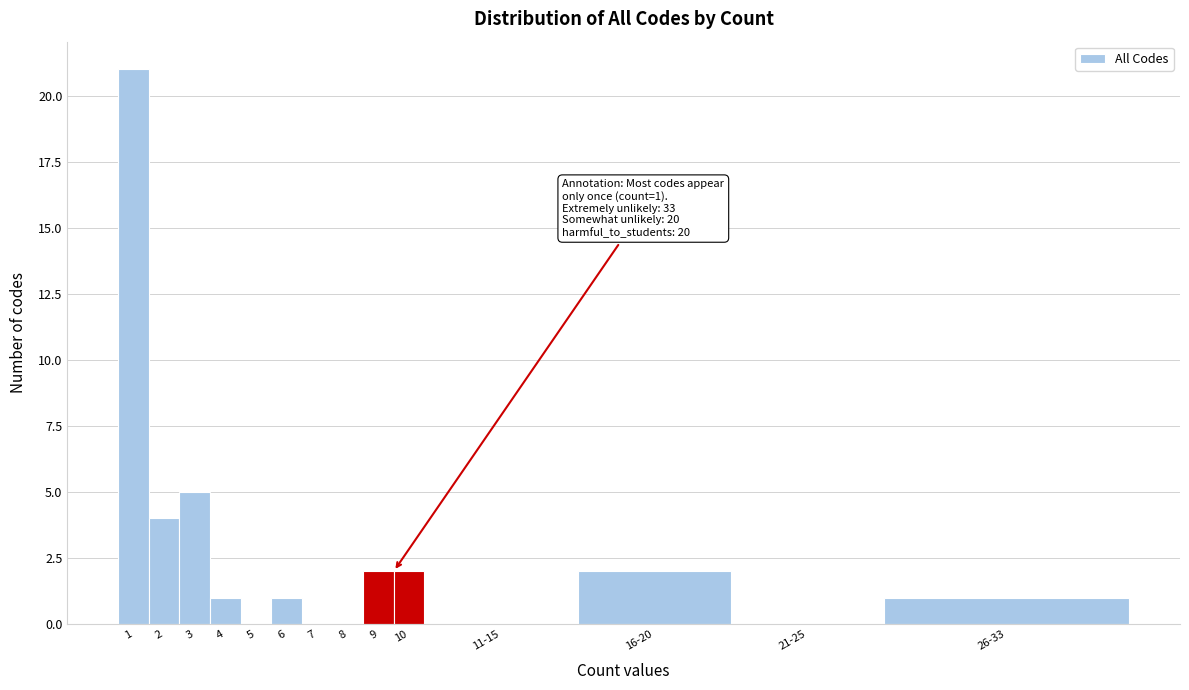

Reading right to left, transcribe all the data shown in this chart.

26-33=1	21-25=0	16-20=2	11-15=0	10=2	9=2	8=0	7=0	6=1	5=0	4=1	3=5	2=4	1=21